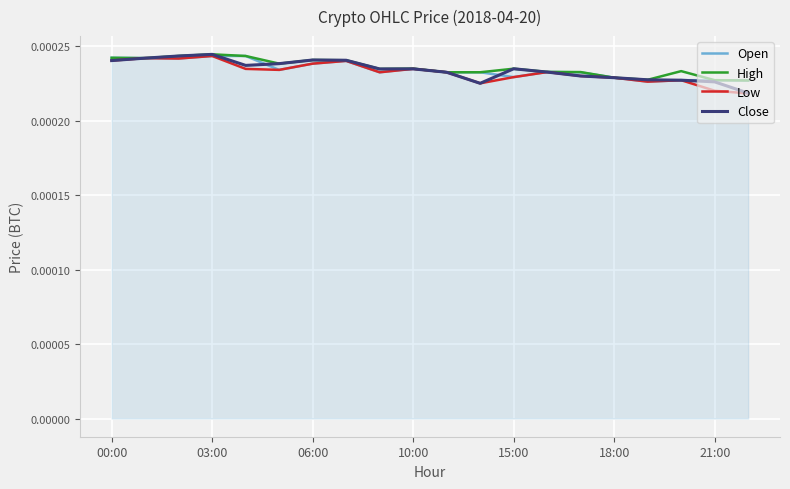

How many lines are shown in the chart?

4